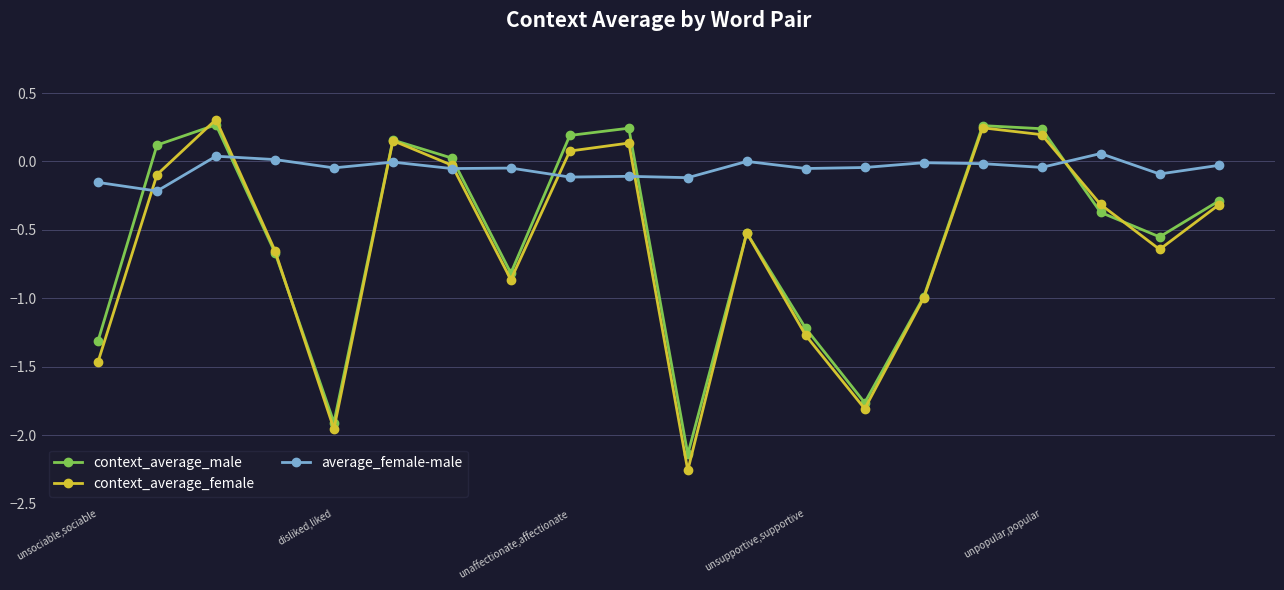

Which series has the largest total across all categories?

average_female-male